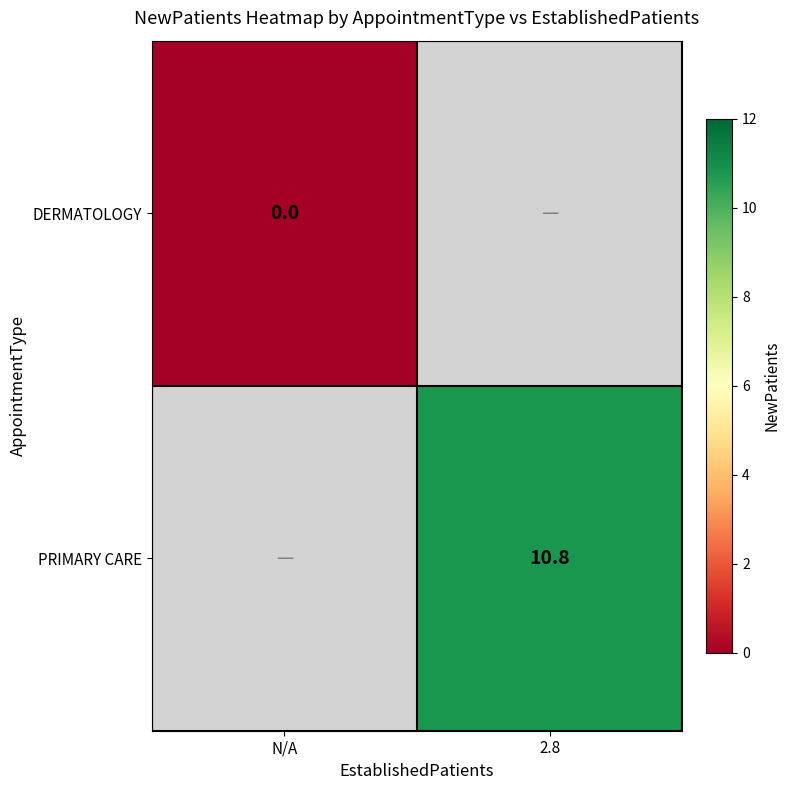

True or false: PRIMARY CARE has a value of 17.1 at 2.8.

False